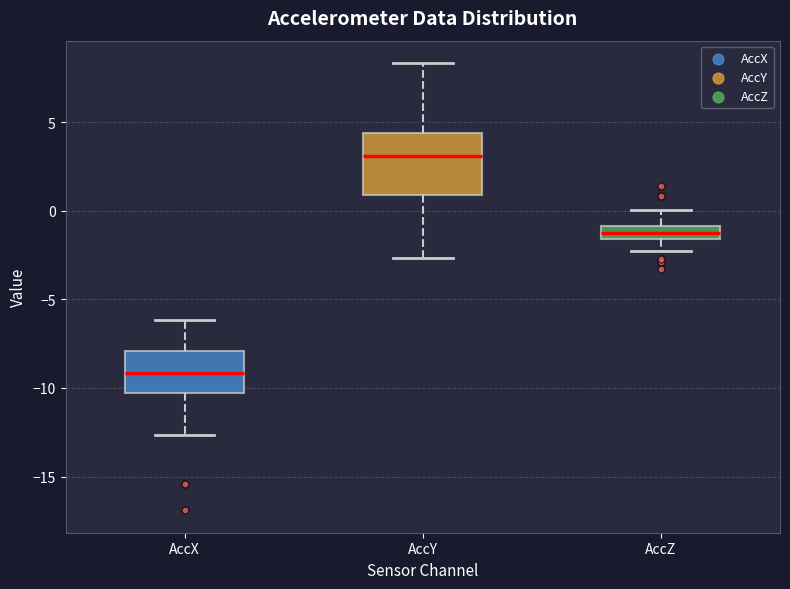

Comparing the boxes themselves (not the whiskers), which one is the tallest?

AccY